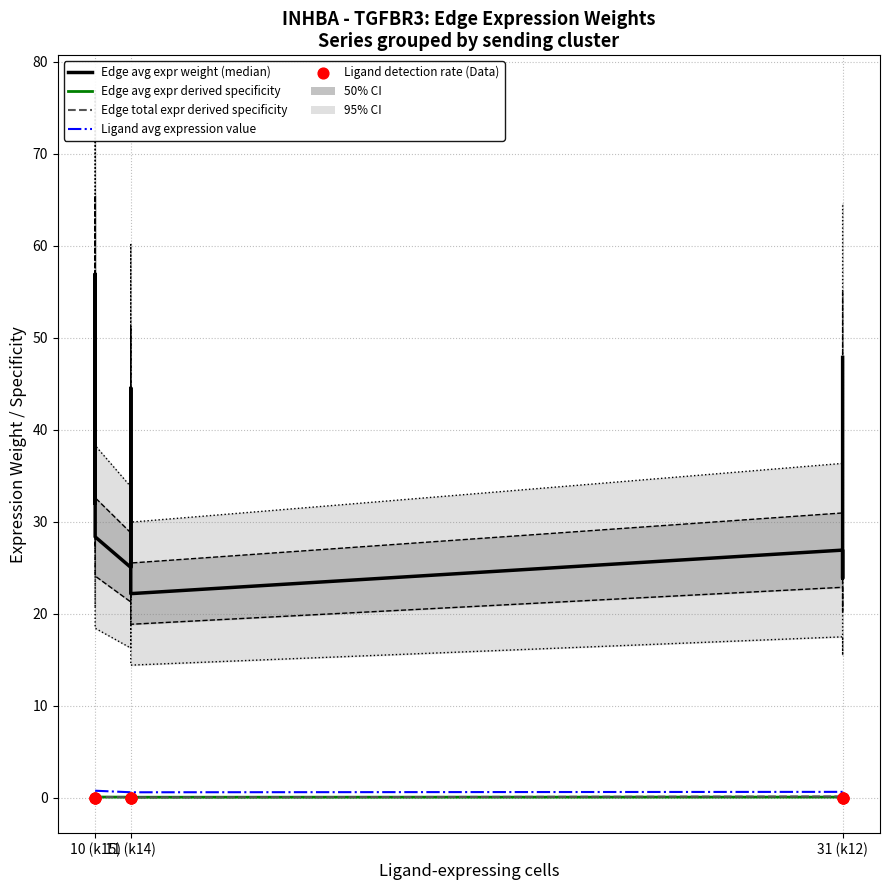

Which series has the largest total across all categories?

Edge avg expr weight (median)